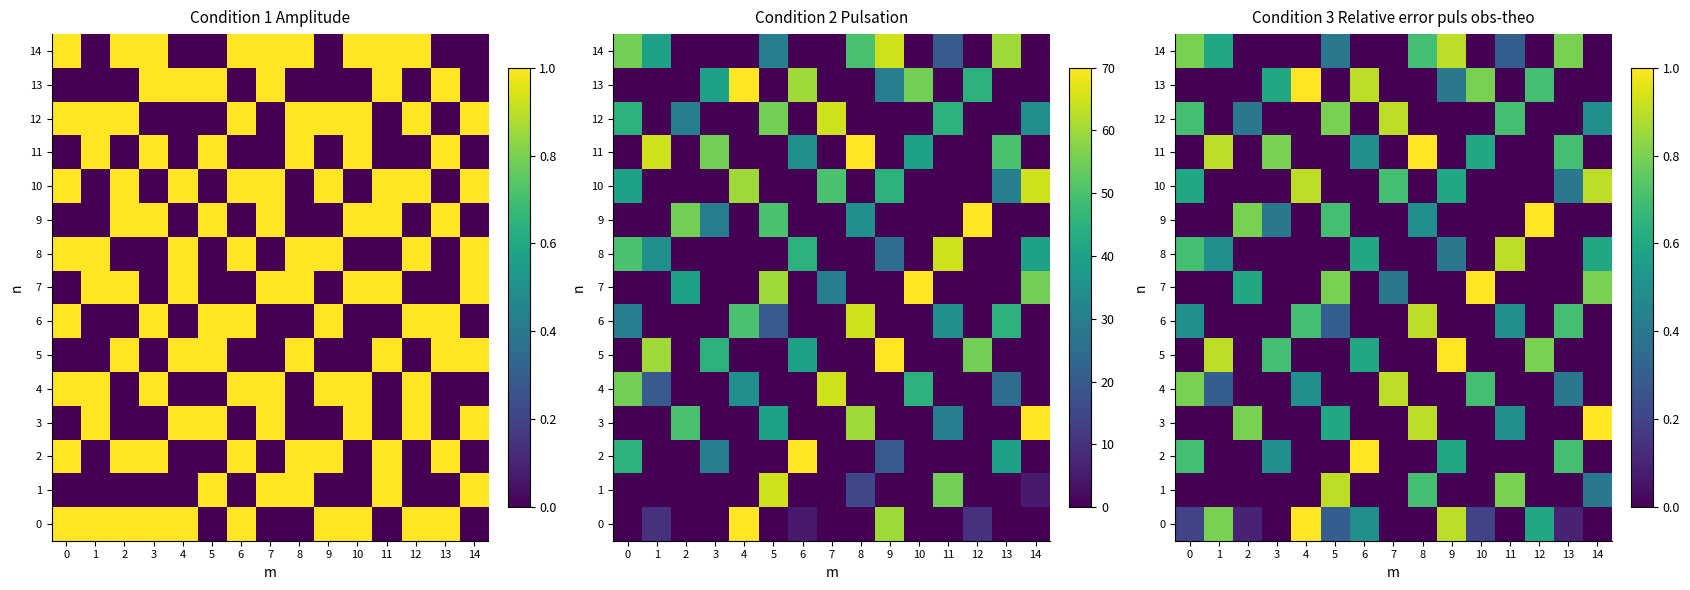

Count the 2 values in the range 0 to 1.

15